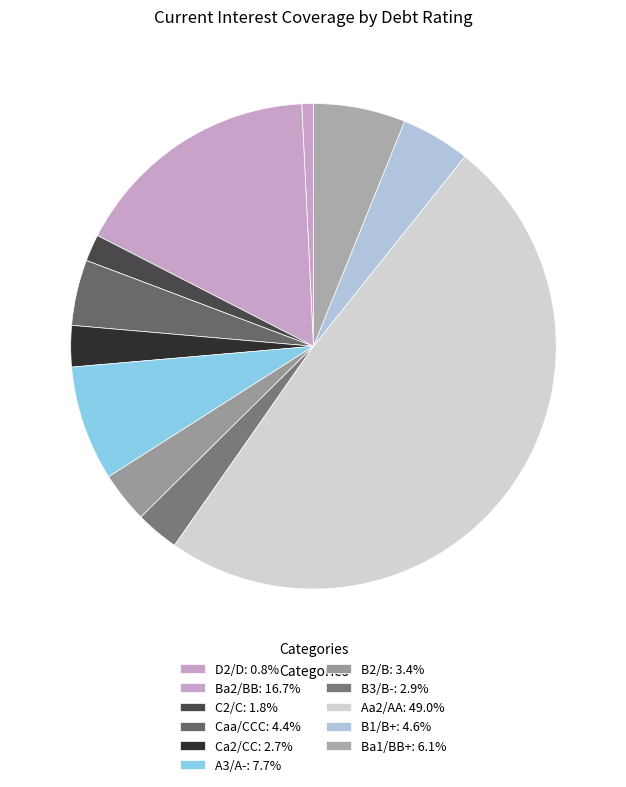

Count the number of slices in the pie.

11